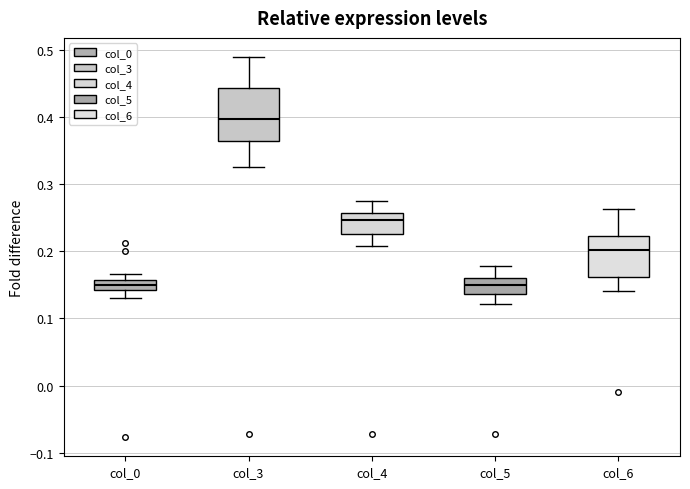

Where does the lower whisker of the box for col_0 end on the y-axis? The values are not printed on the chart, so give them approximately, as read against the axis.

0.13